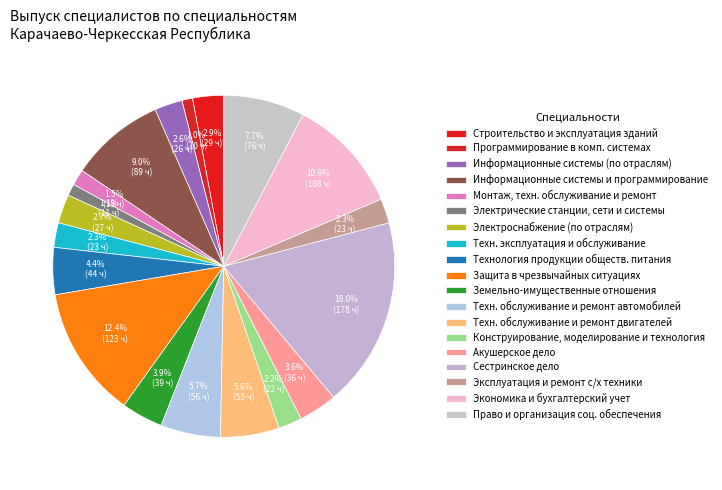

Count the number of slices in the pie.

19